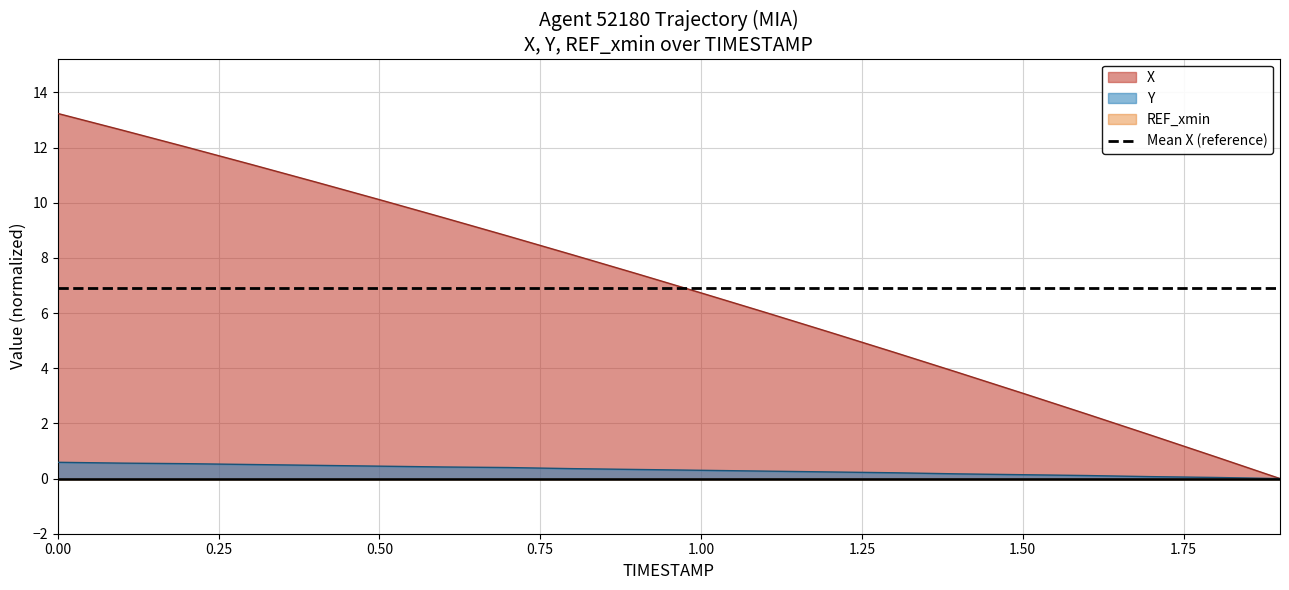

True or false: Y and X cross at least once.

False